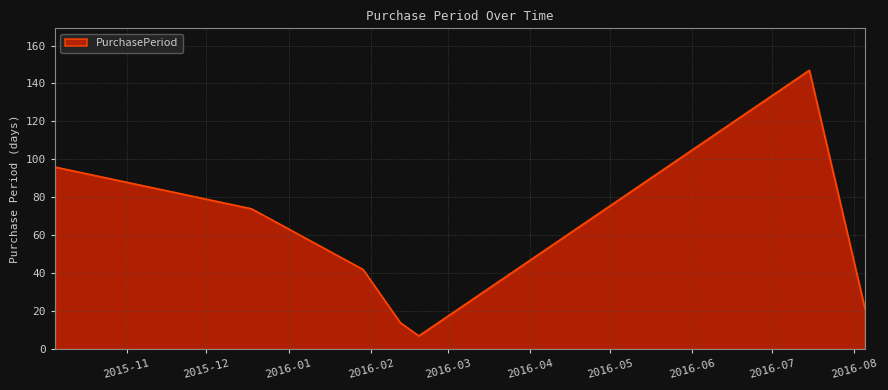

What is the average value?

57